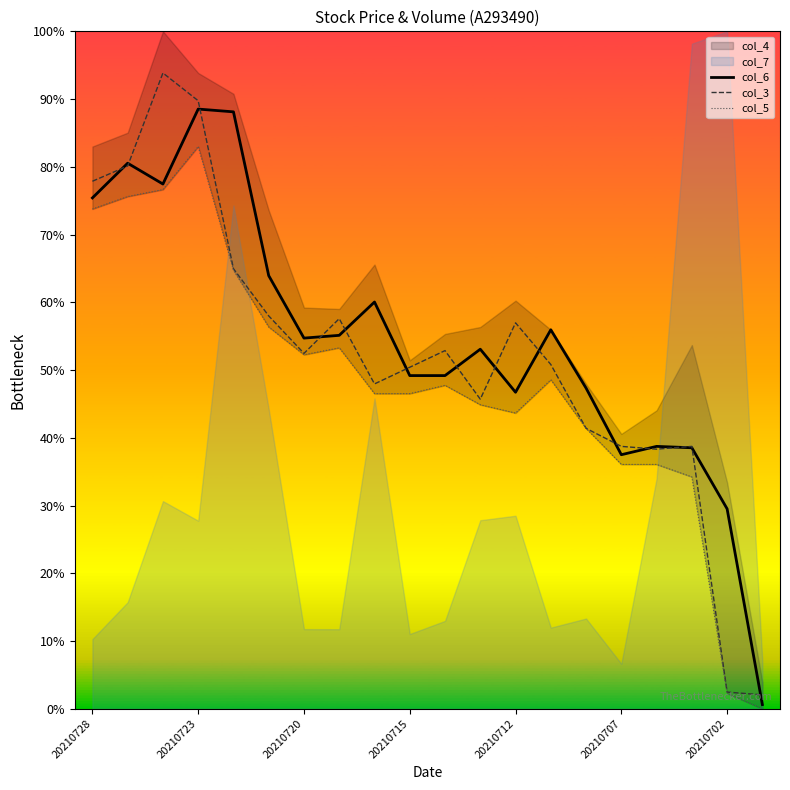

What is the spread (max minus min) of values at 13?

7.4